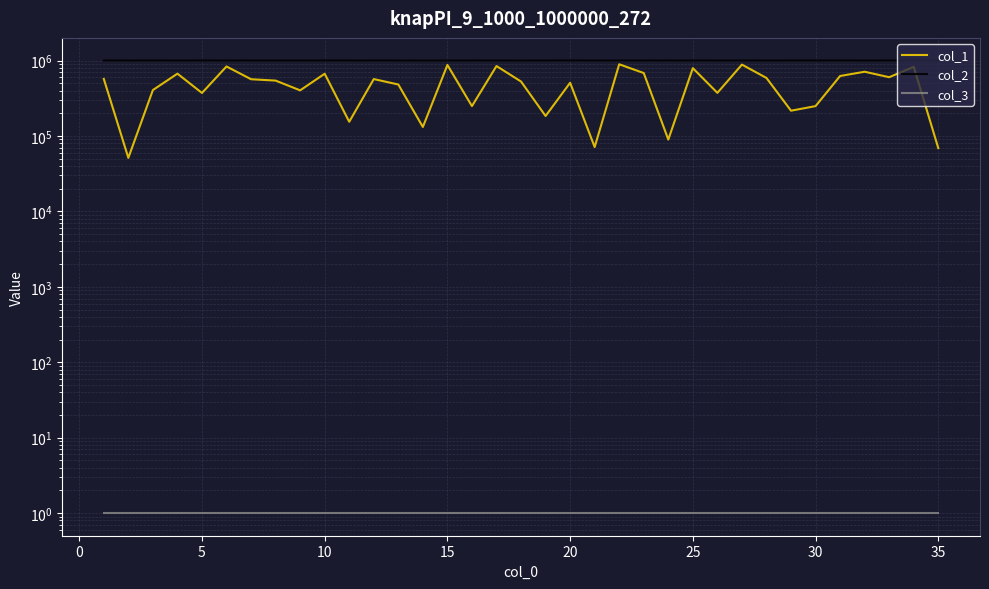

What are all the series names shown in the legend?

col_1, col_2, col_3